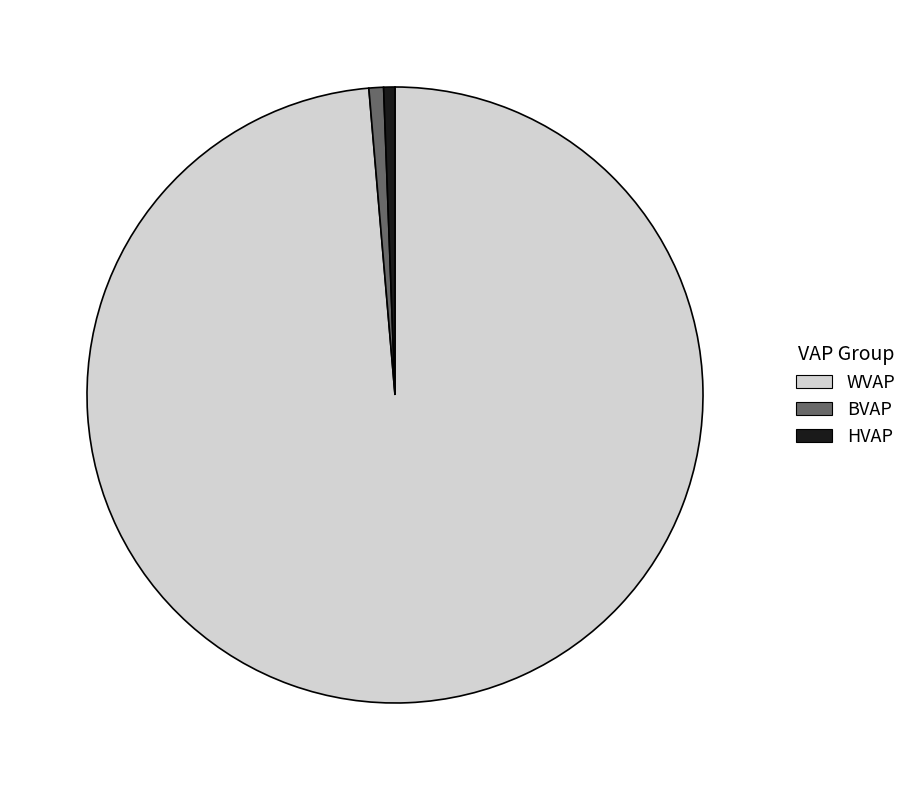

Which category accounts for the majority?

WVAP